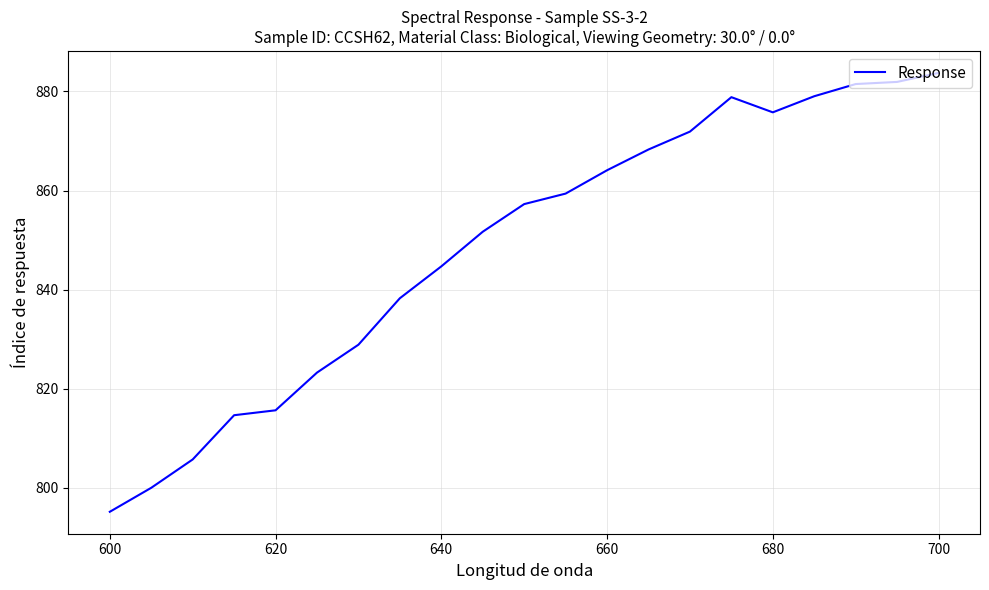

What is the difference between the maximum and minimum values?

88.6